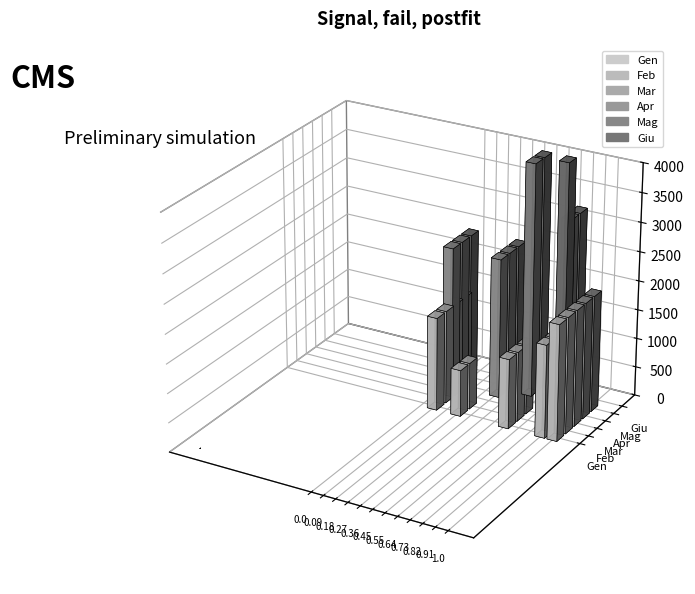

At how many categories does at least one series exceed 6?

3